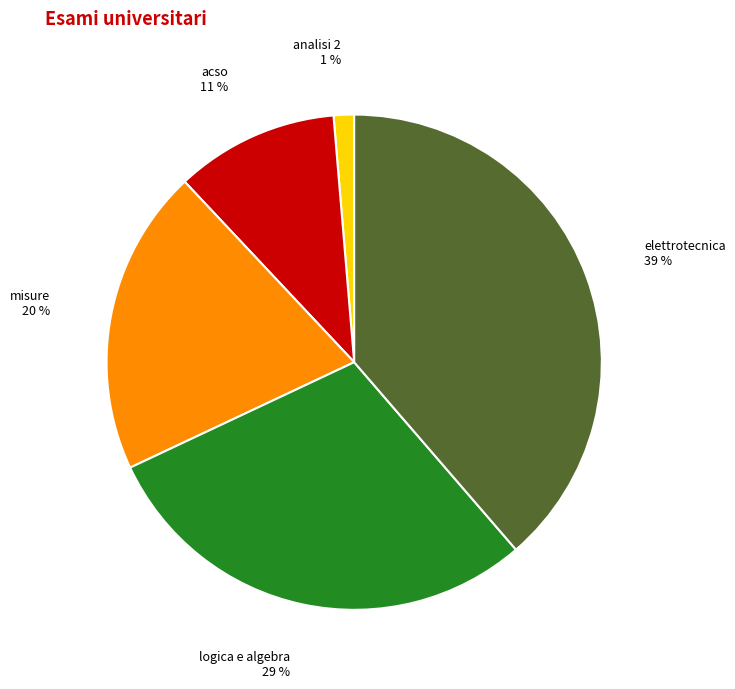

Which slice is the smallest?

analisi 2